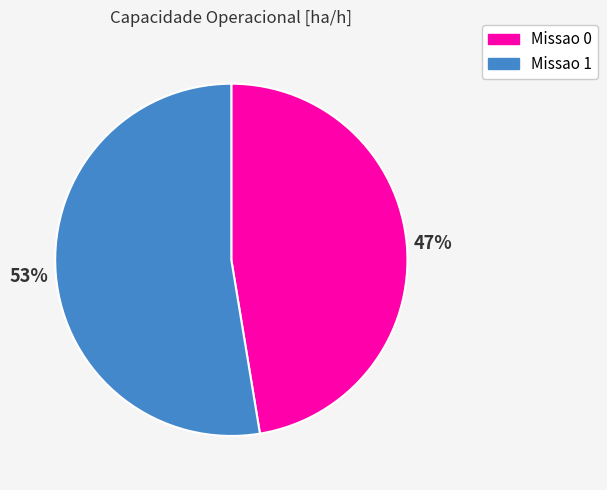

What is the smallest slice in the pie chart?

Missao 0